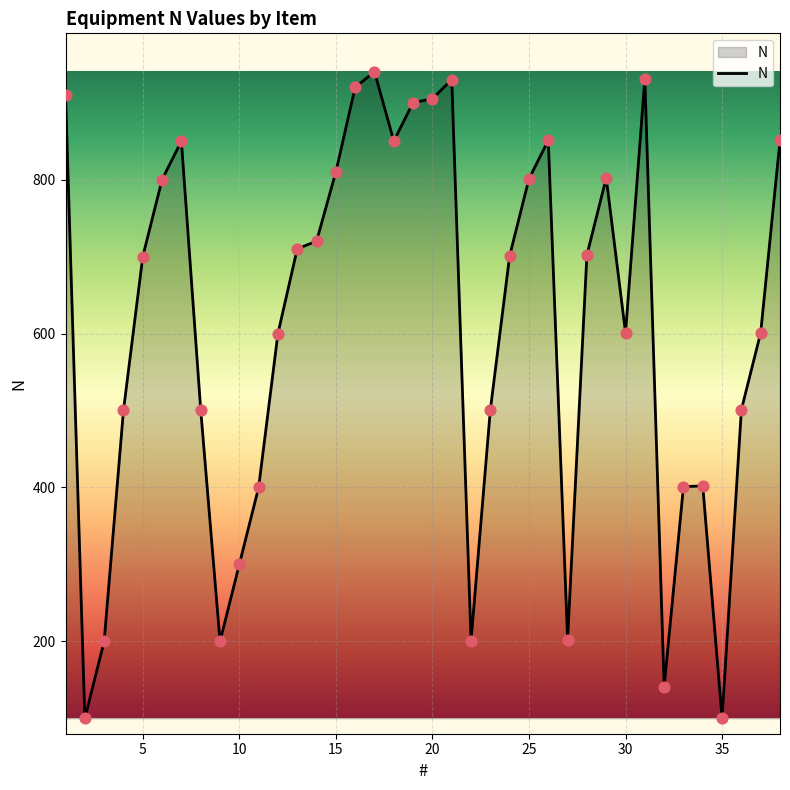

What is the greatest value displayed?

940